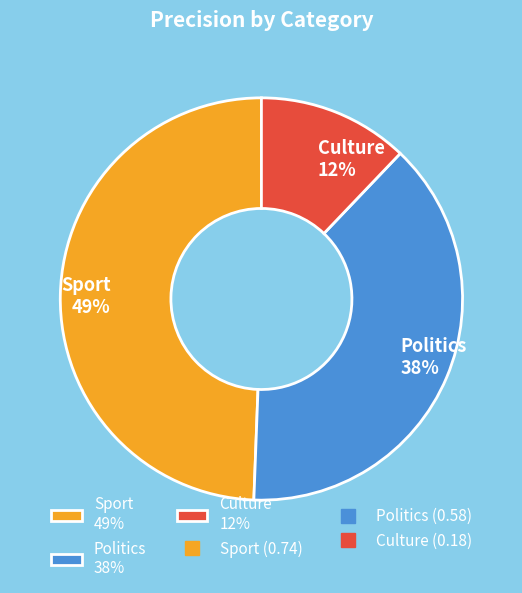

How many segments does this pie chart have?

3